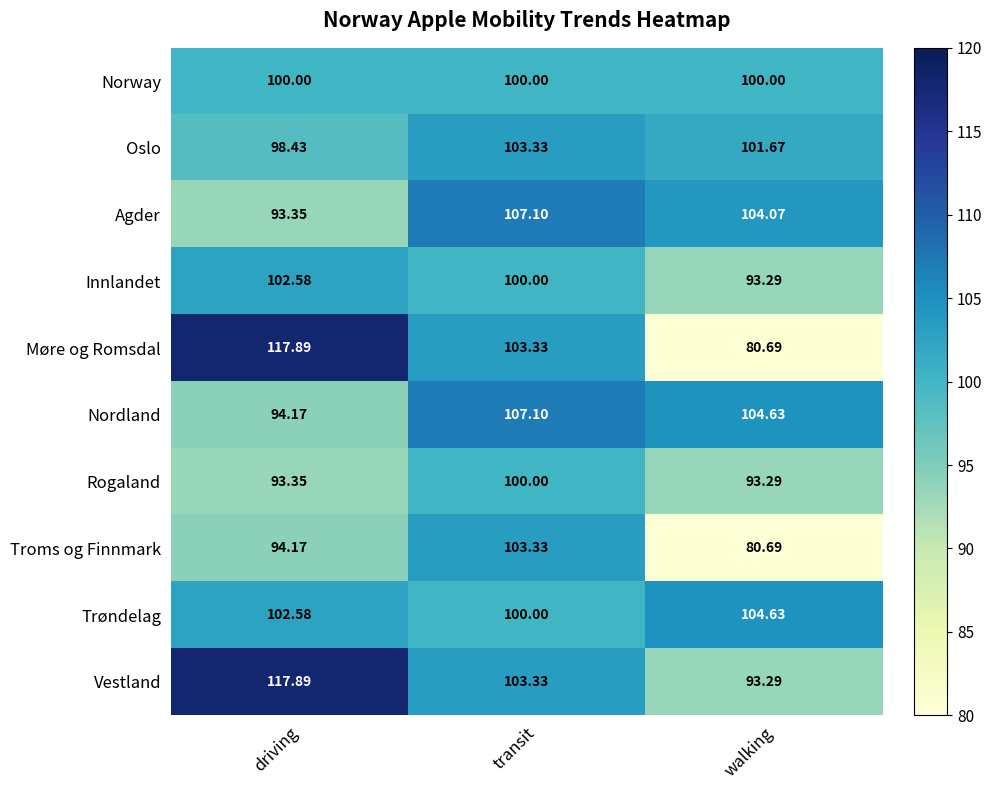

Which series has the largest total across all categories?

Vestland